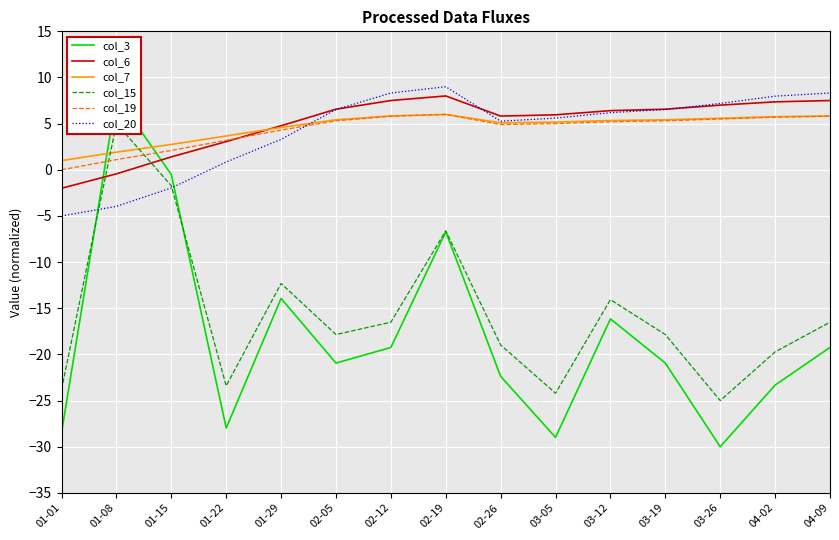

Which series has the largest total across all categories?

col_6